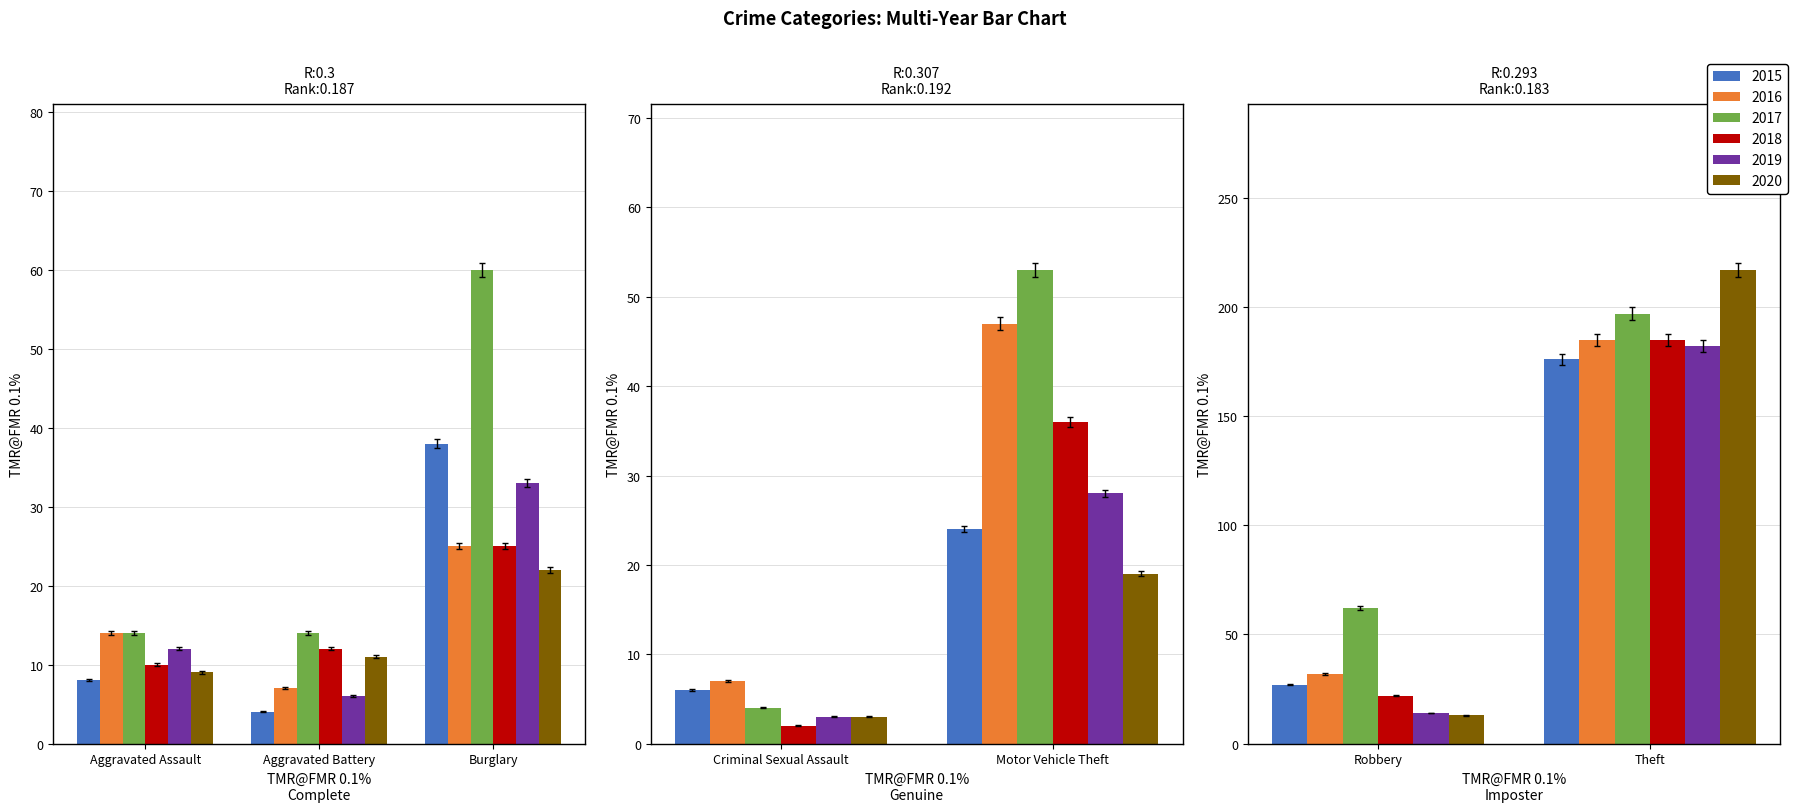

The 2017 series shows 7 at Aggravated Battery. True or false?

False